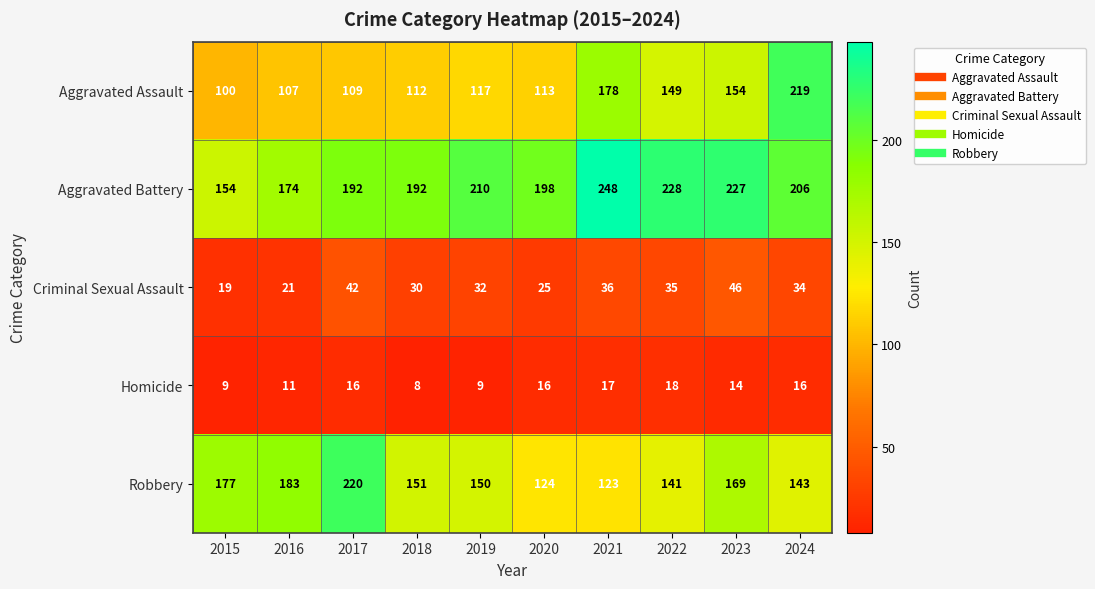

What is the spread (max minus min) of values at 2021?

231